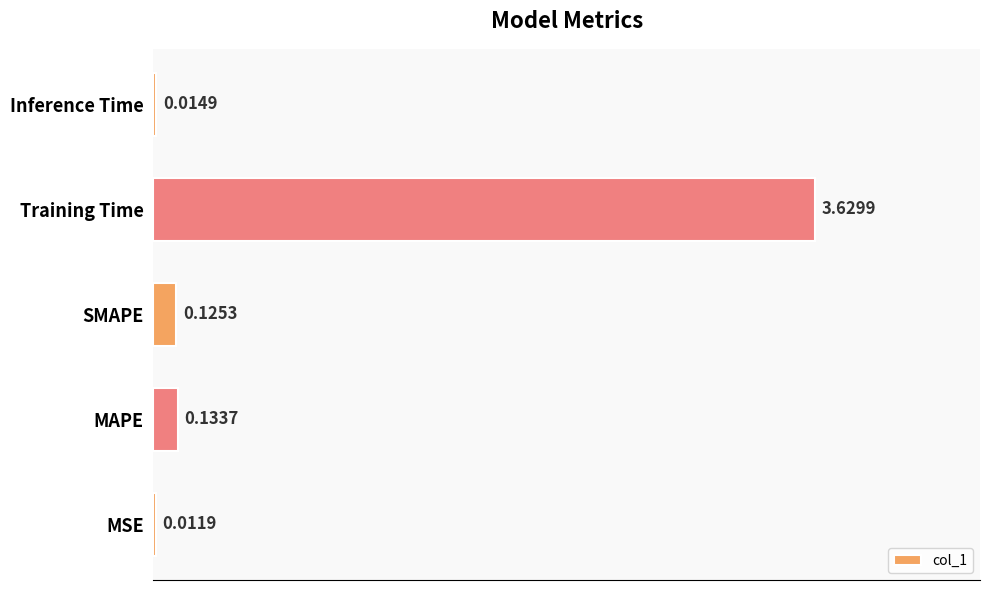

Between SMAPE and Training Time, which is larger?

Training Time